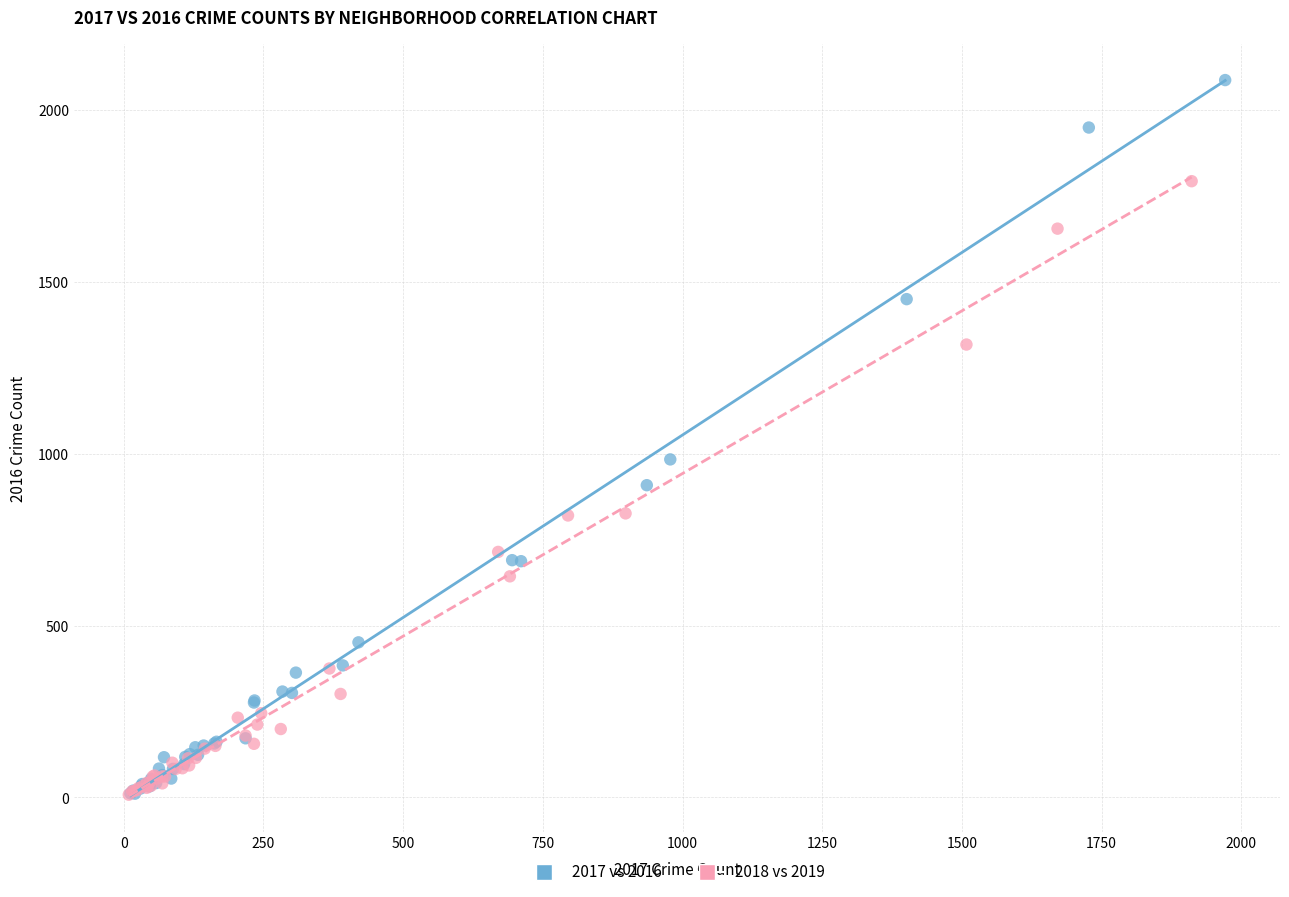

Which series contains the highest Y value?

2017 vs 2016